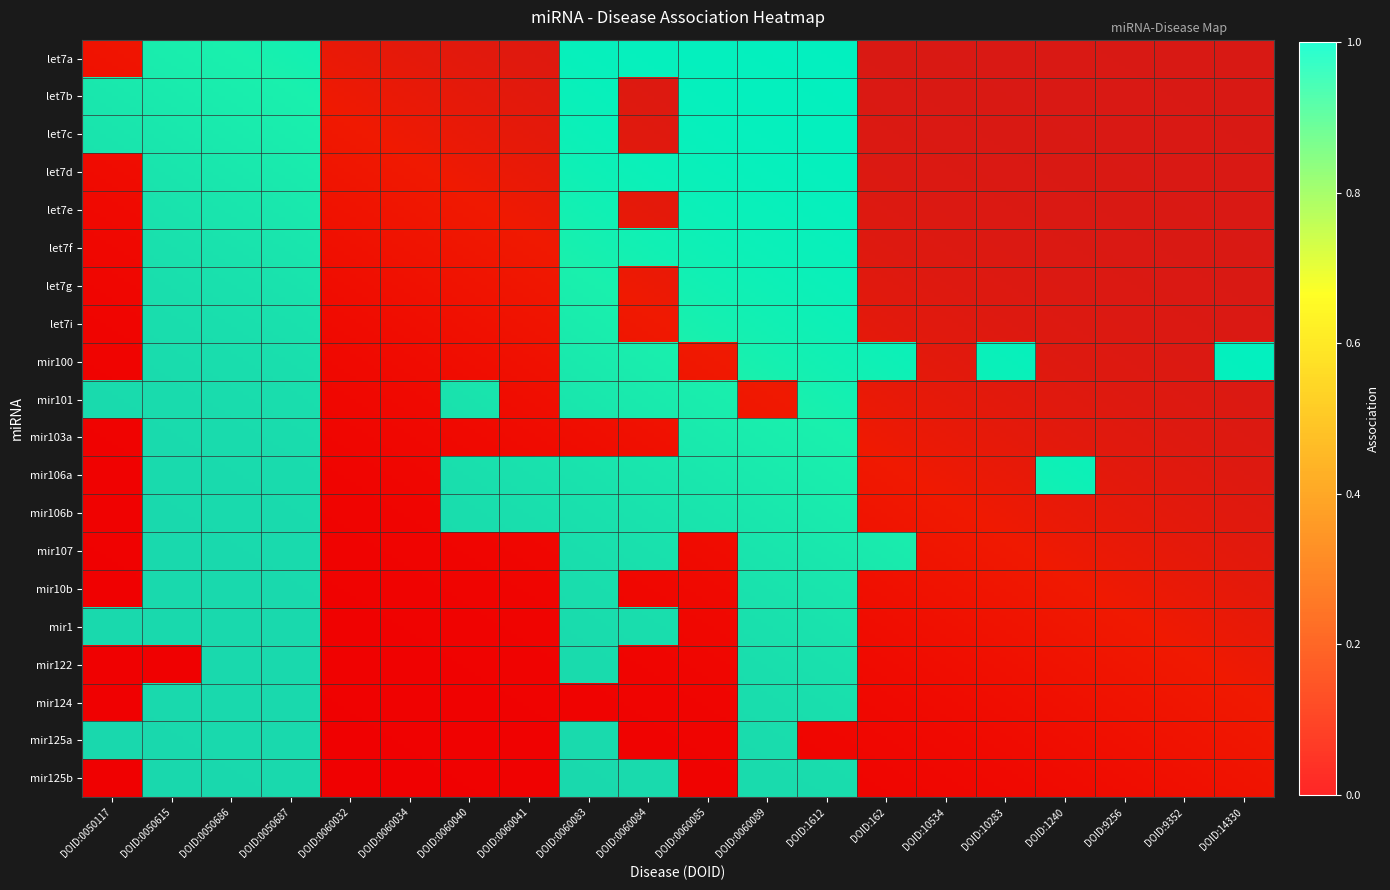

Is the value of let7f at DOID:0050686 greater than the value of let7d at DOID:162?

Yes